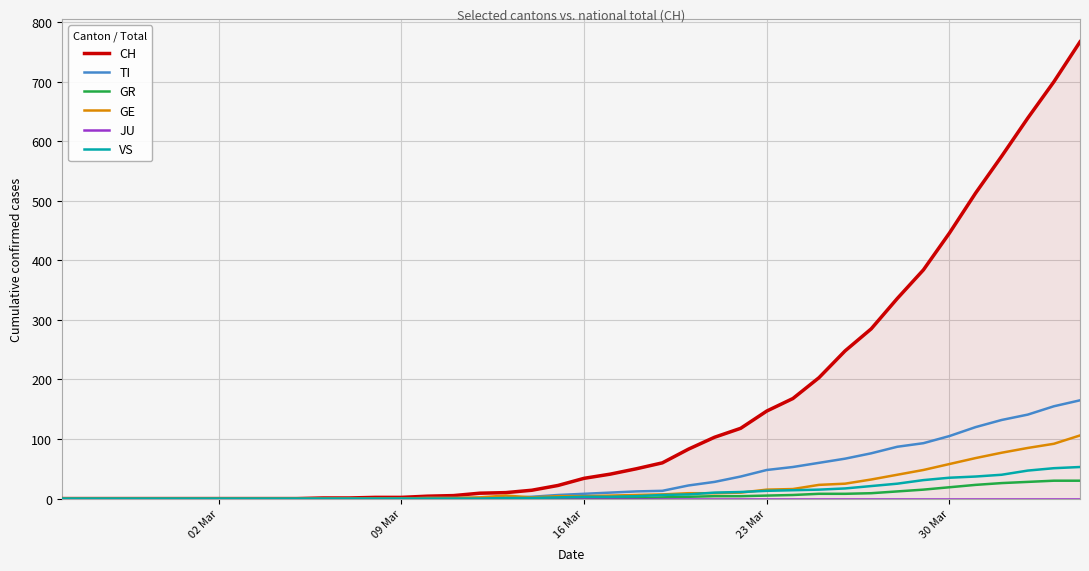

What is the difference between the maximum and minimum values in the GE series?

106